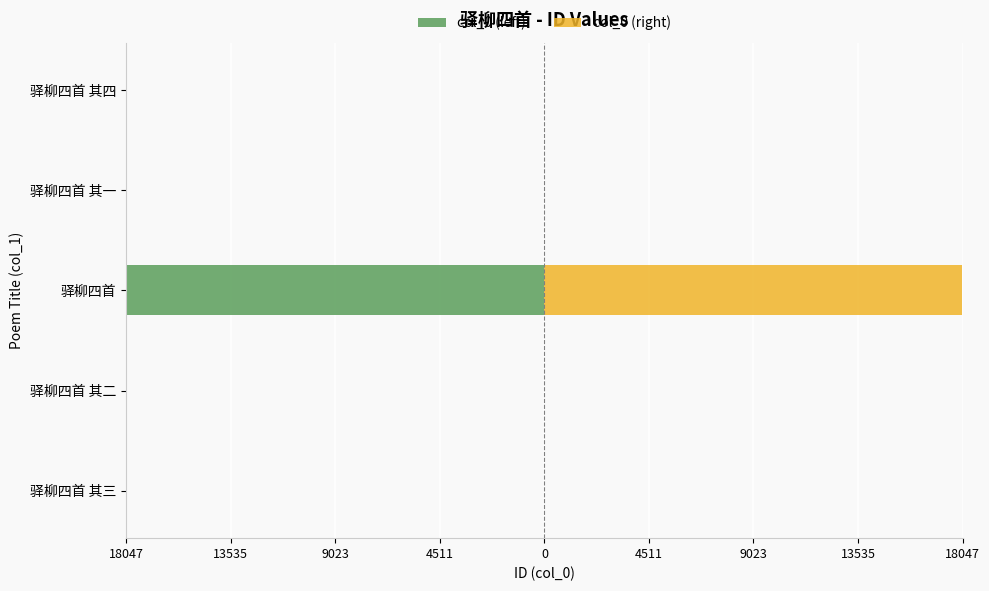

Reading right to left, what are all the values shown in this chart?

col_0 (left): -2	-3	-18042	-2	-1
col_0 (right): 1	4	18041	3	2